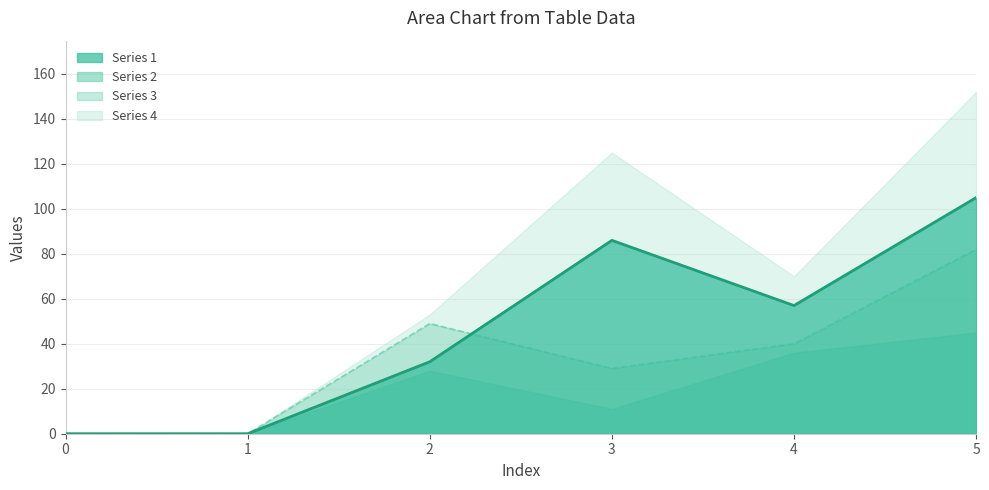

What is the sum of all 3 values?

200